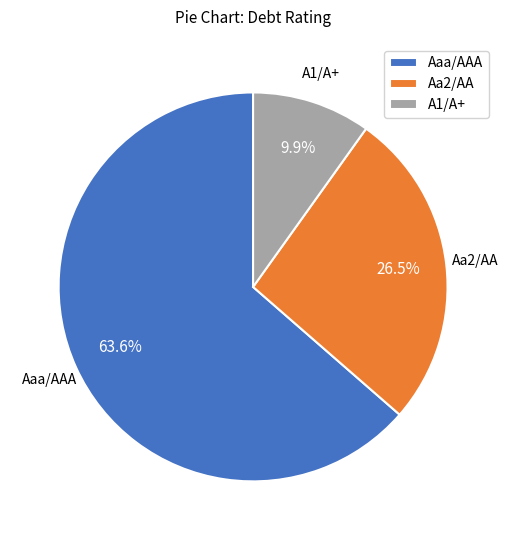

To the nearest percent, what portion does A1/A+ represent?

10%